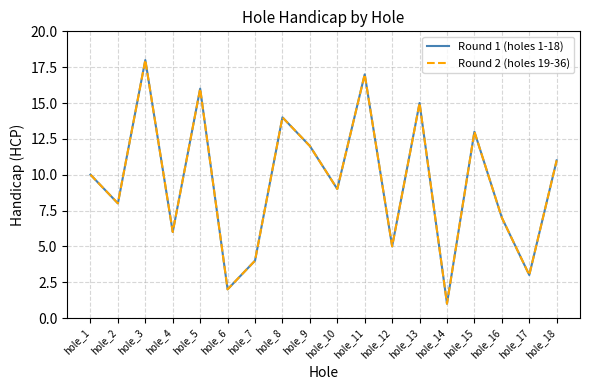

What is the average value of the Round 1 (holes 1-18) series?

10